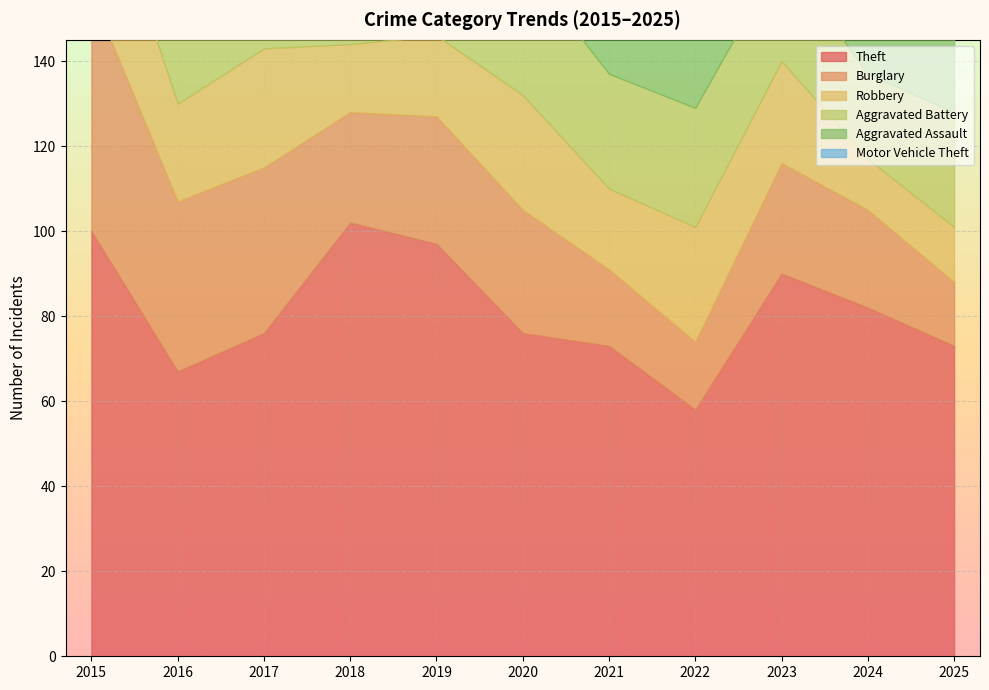

How many values in the Motor Vehicle Theft series exceed 23?

5